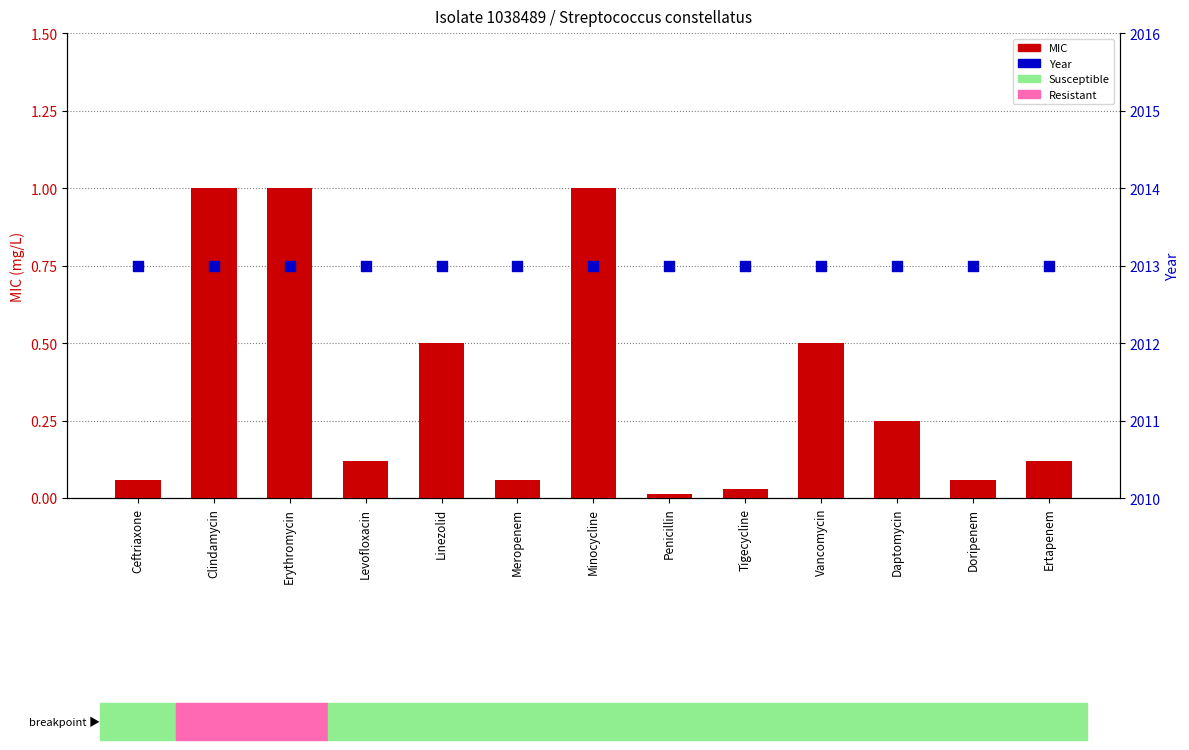

What is the total value across all series at Doripenem?

2013.1